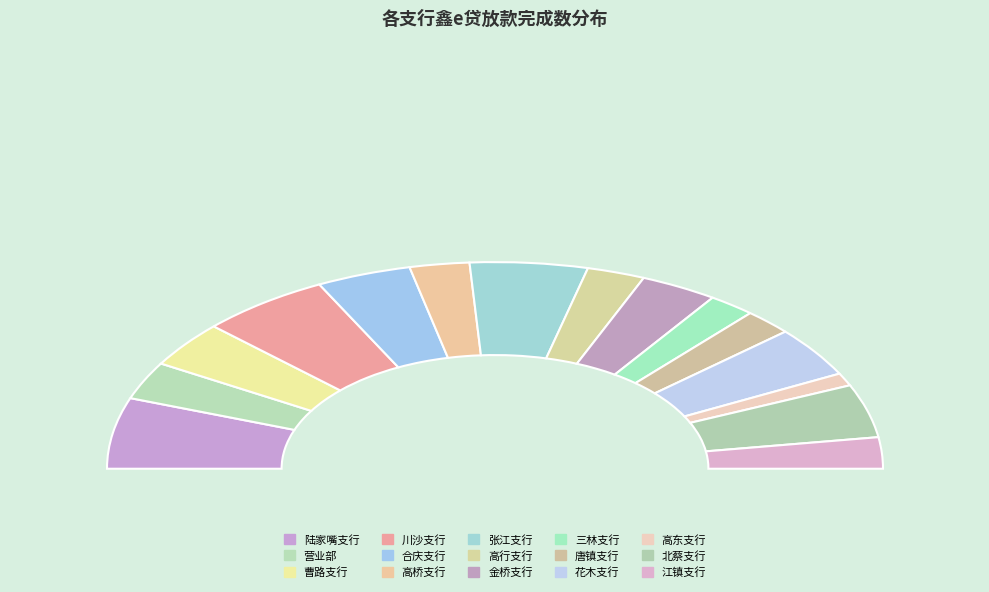

How much of the chart is everything except 江镇支行?

95.1%